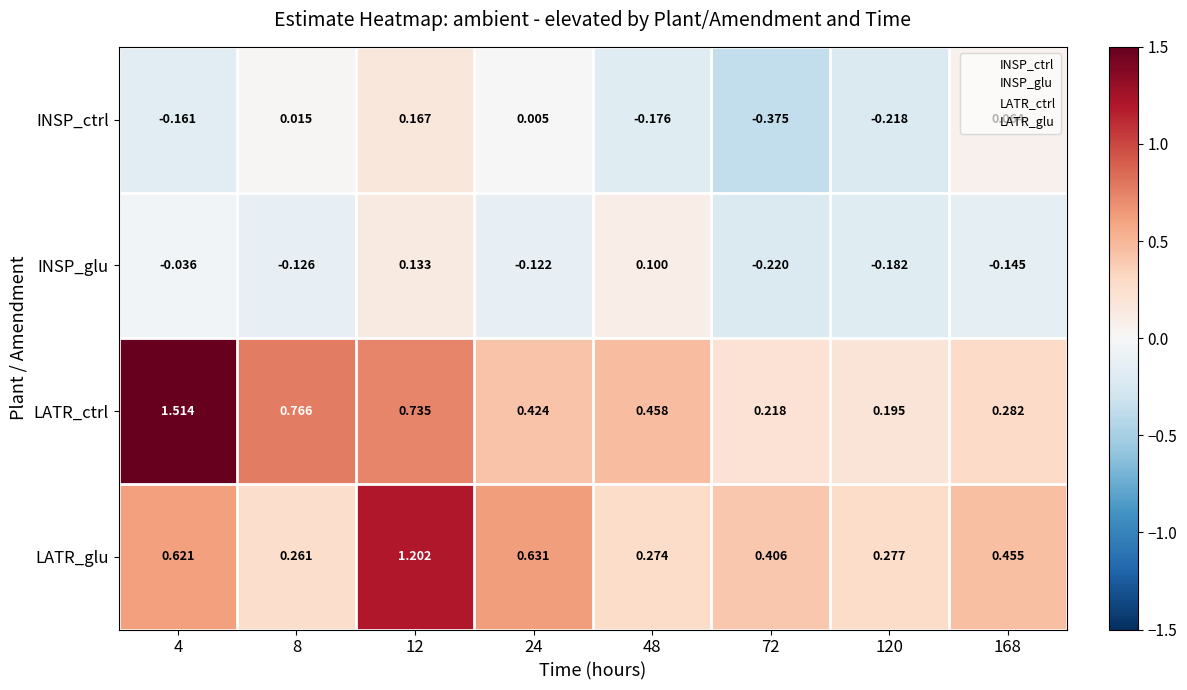

List the series in order of their peak value, lowest first.

INSP_glu, INSP_ctrl, LATR_glu, LATR_ctrl